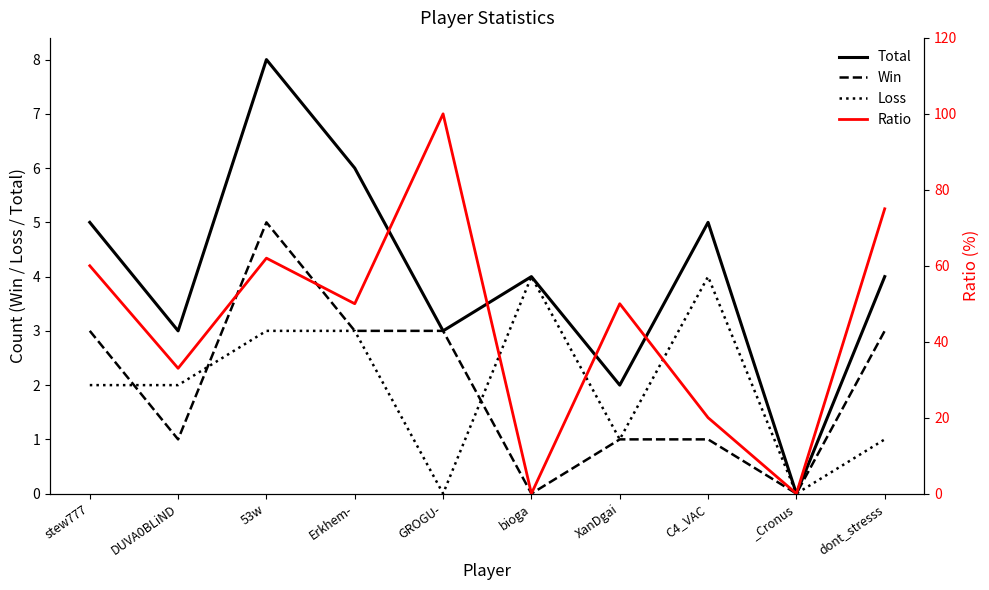

What is the value of the Win point at the 3rd from the left?

5